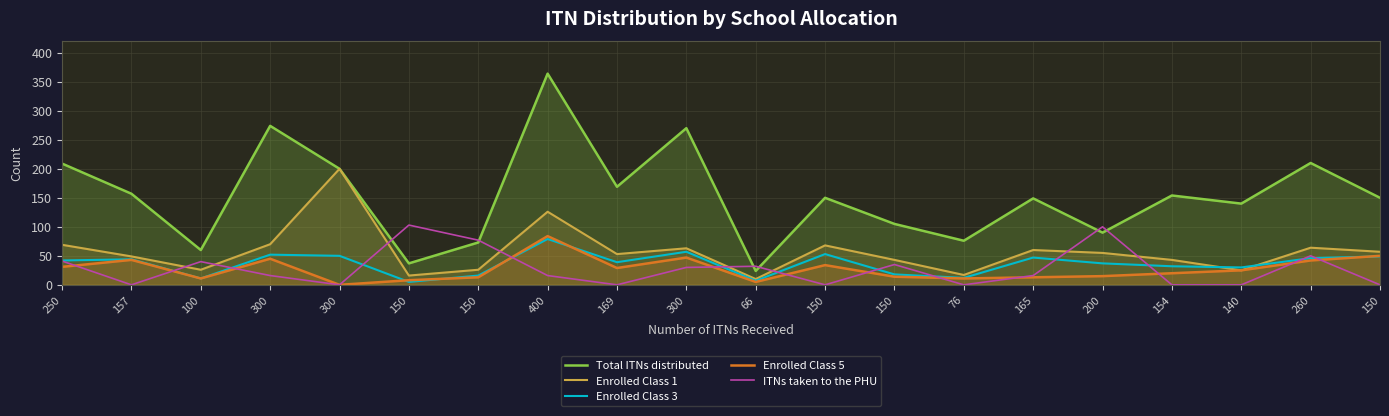

At which category is the sum across all series the highest?

400